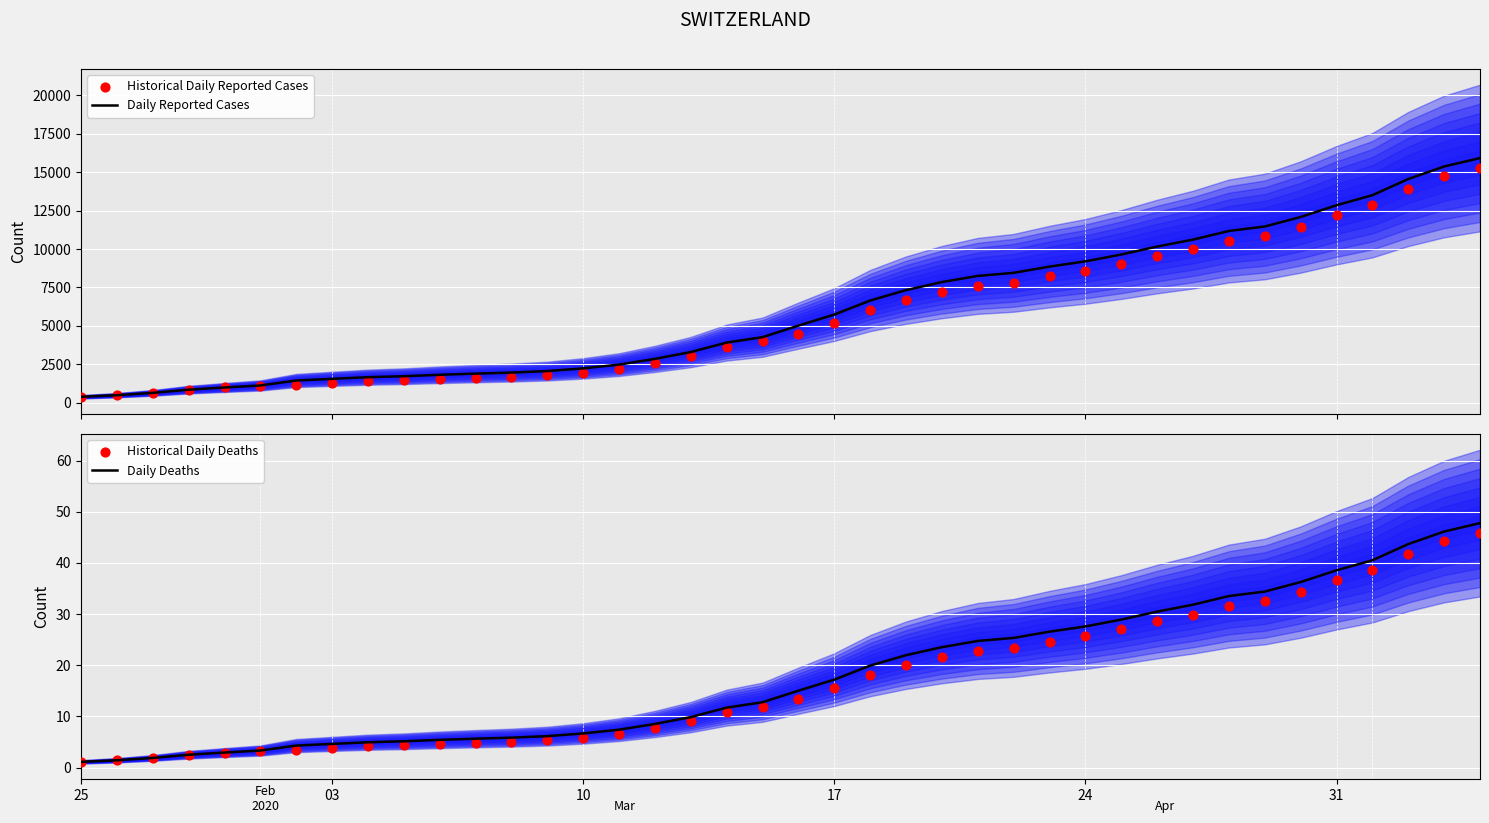

Which series contains the lowest Y value?

Daily Deaths